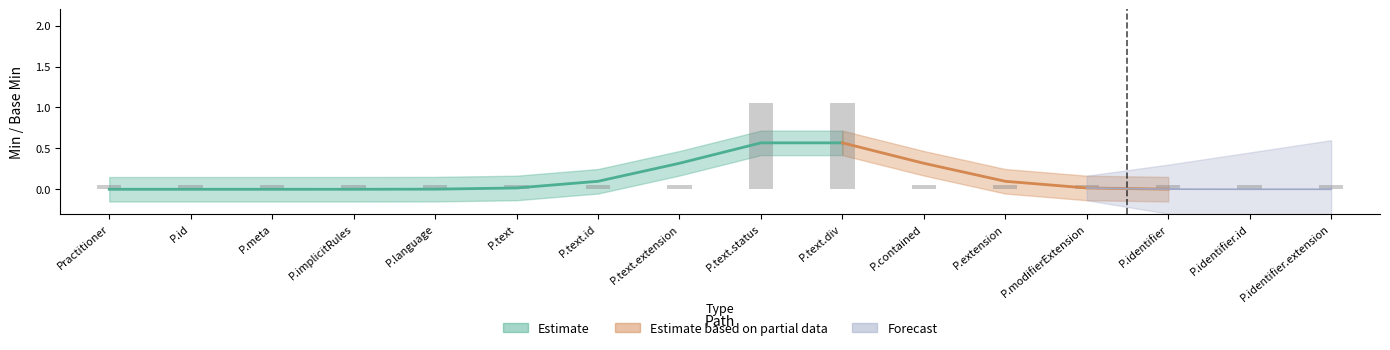

At which category is the sum across all series the highest?

Practitioner.text.status